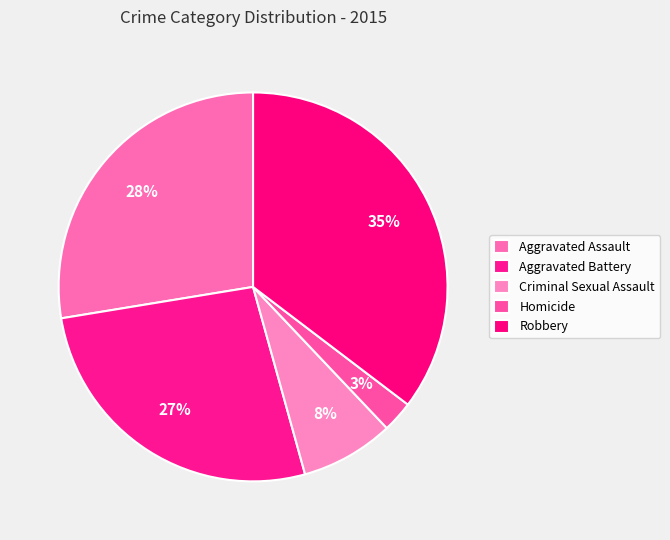

Which slice is the largest?

Robbery